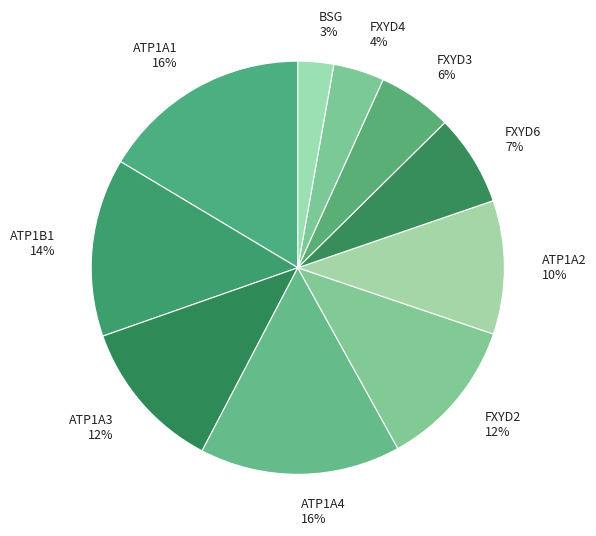

Count the number of slices in the pie.

10